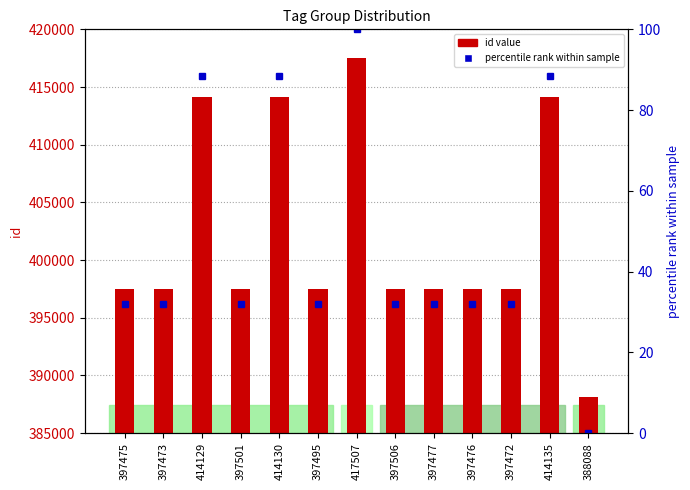

Rank the series by their maximum value, from highest to lowest.

id value, percentile rank within sample